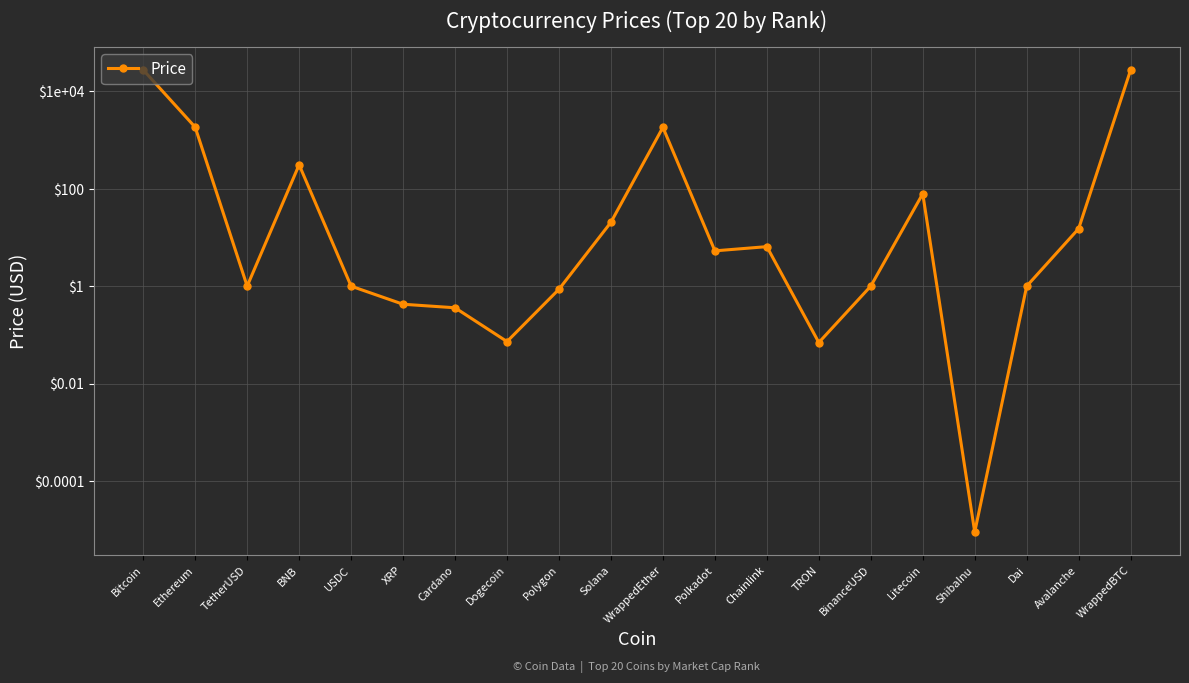

How many data points are less than 5?

10